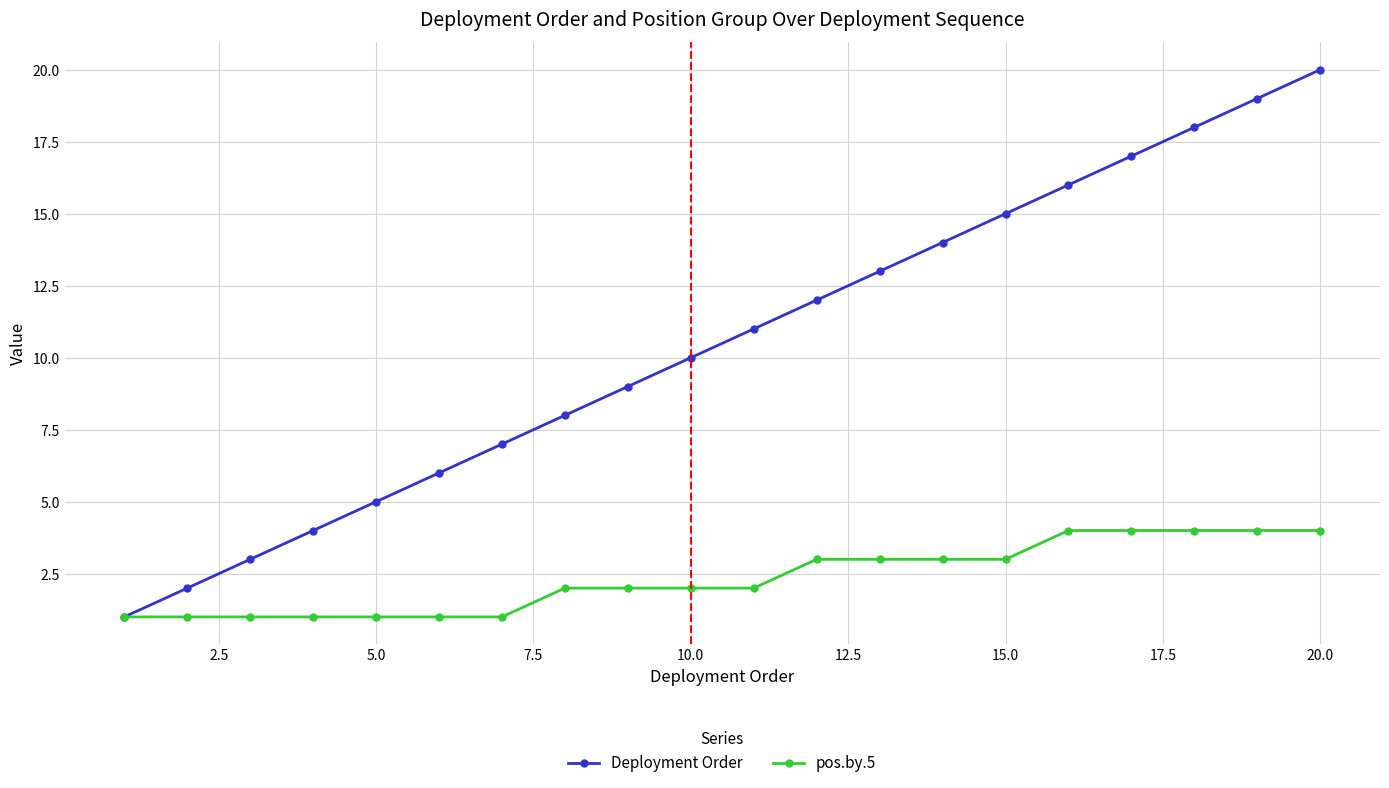

List the series in order of their overall mean, lowest first.

pos.by.5, Deployment Order